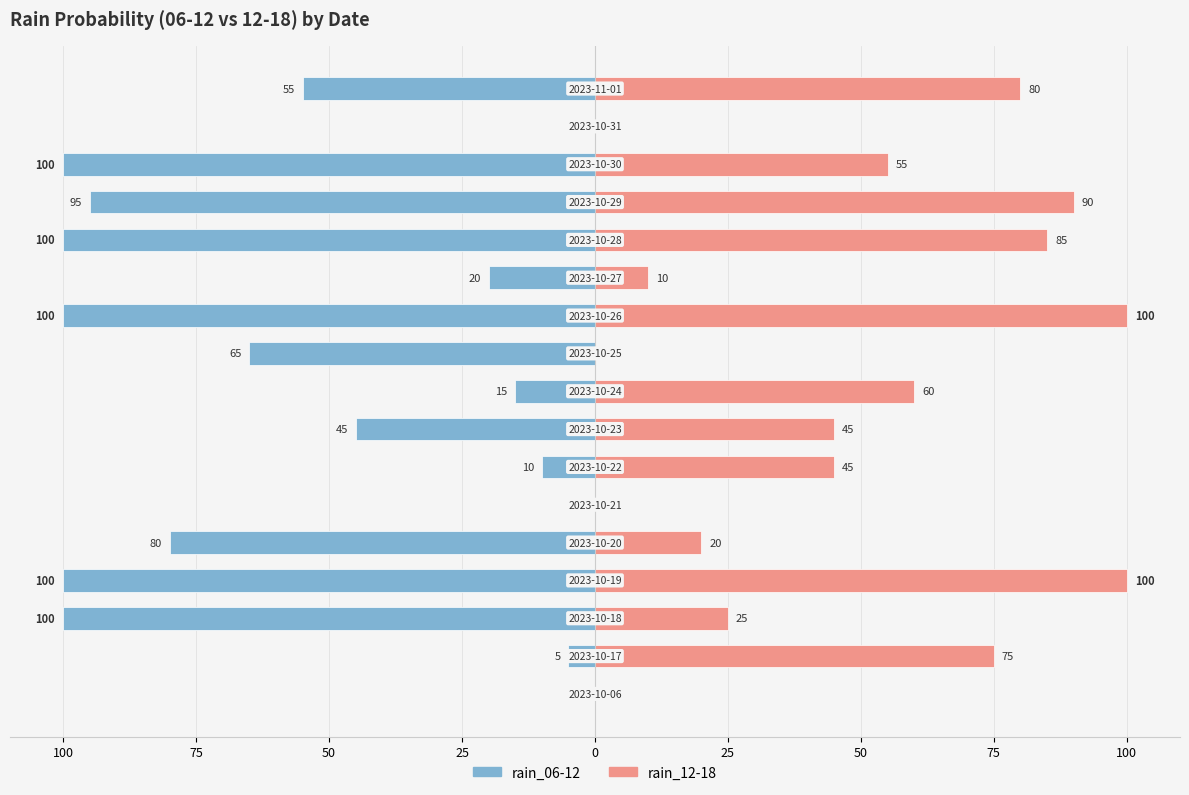

Reading left to right, list all the values displayed in this chart.

rain_06-12: 0	-5	-100	-100	-80	0	-10	-45	-15	-65	-100	-20	-100	-95	-100	0	-55
rain_12-18: 0	75	25	100	20	0	45	45	60	0	100	10	85	90	55	0	80